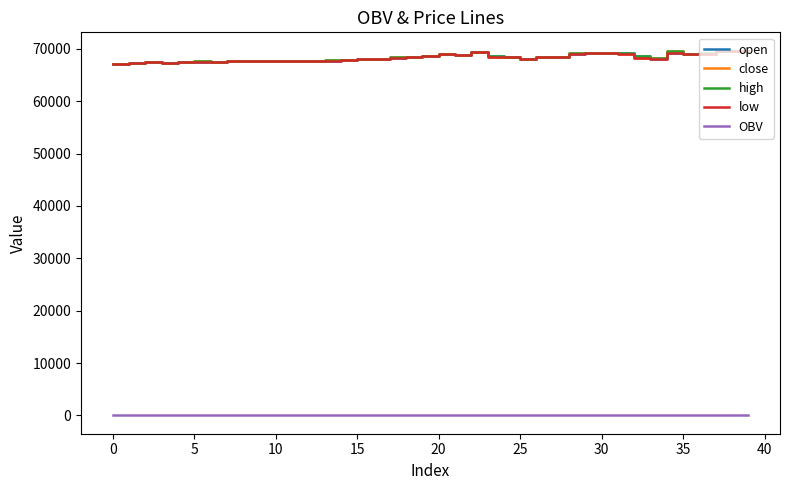

What is the highest value of the open series?

69650.0